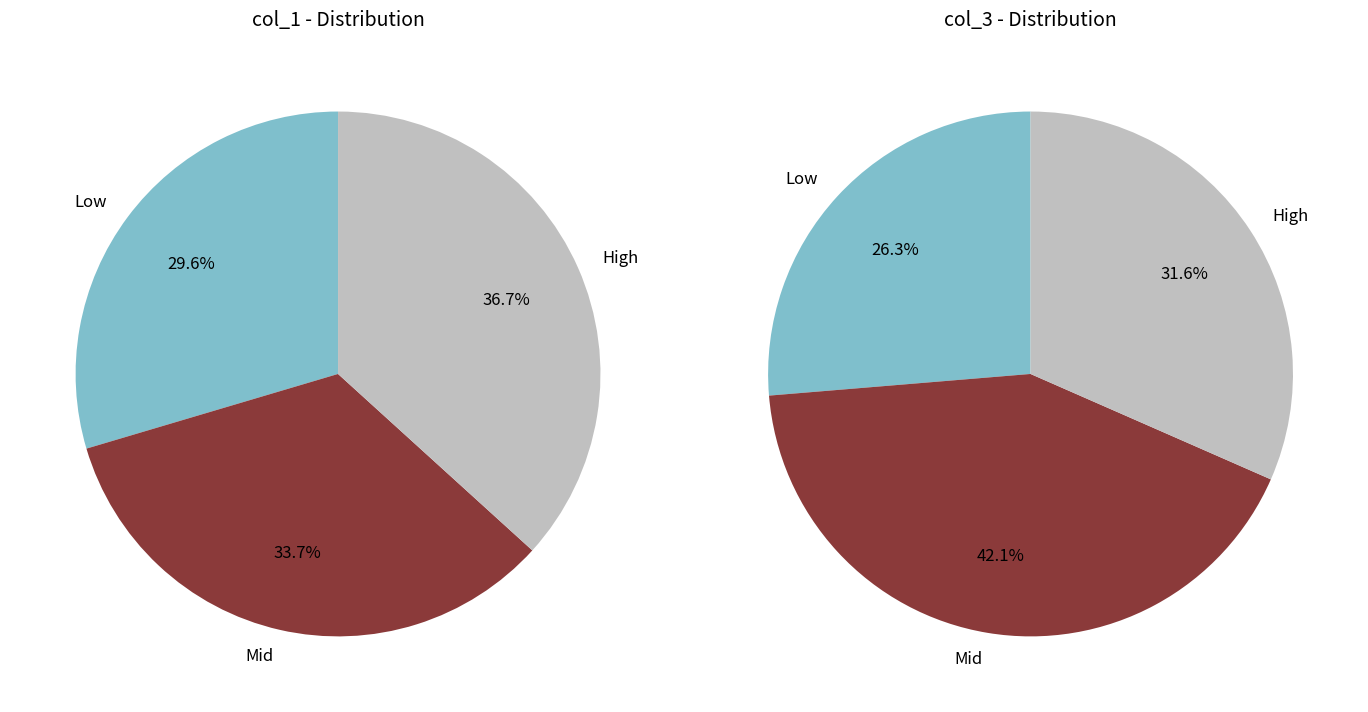

True or false: 11 accounts for 9% of the total.

False